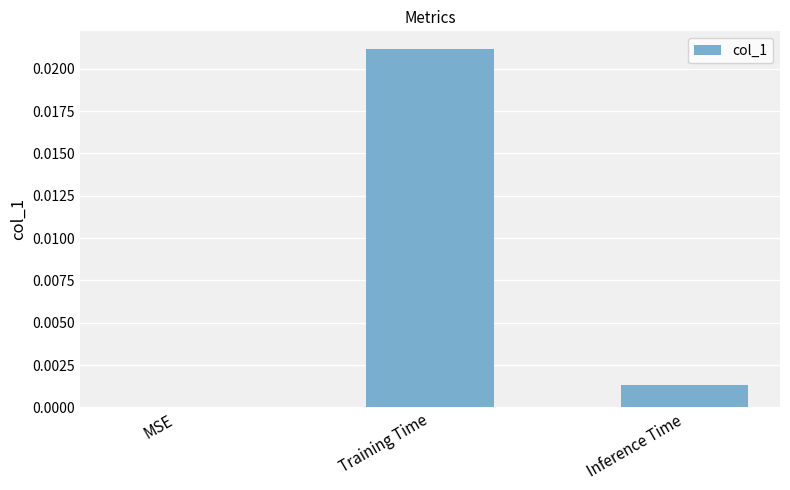

The value at MSE is 0.0. True or false?

True